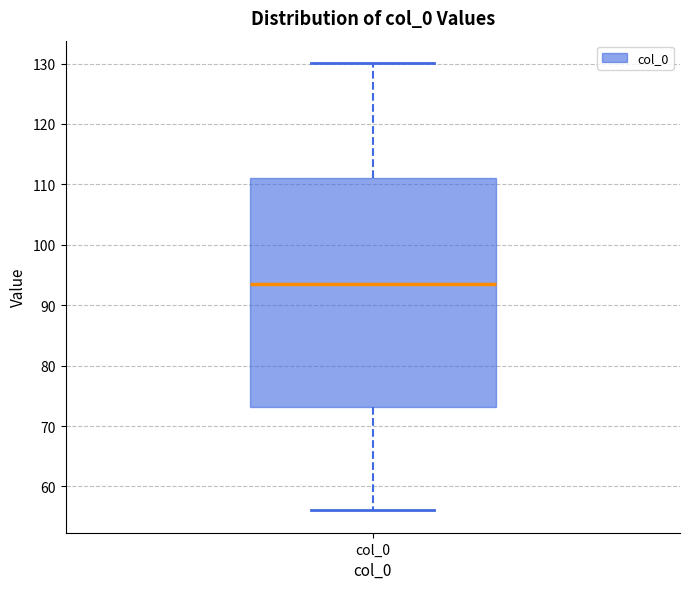

Transcribe this box plot: give where the median line is, the range the box spans, and where the two whiskers end, as read against the y-axis. The values are not printed on the chart, so give them approximately, as read against the axis.

median 94, box 73 to 111, whiskers 56 to 130